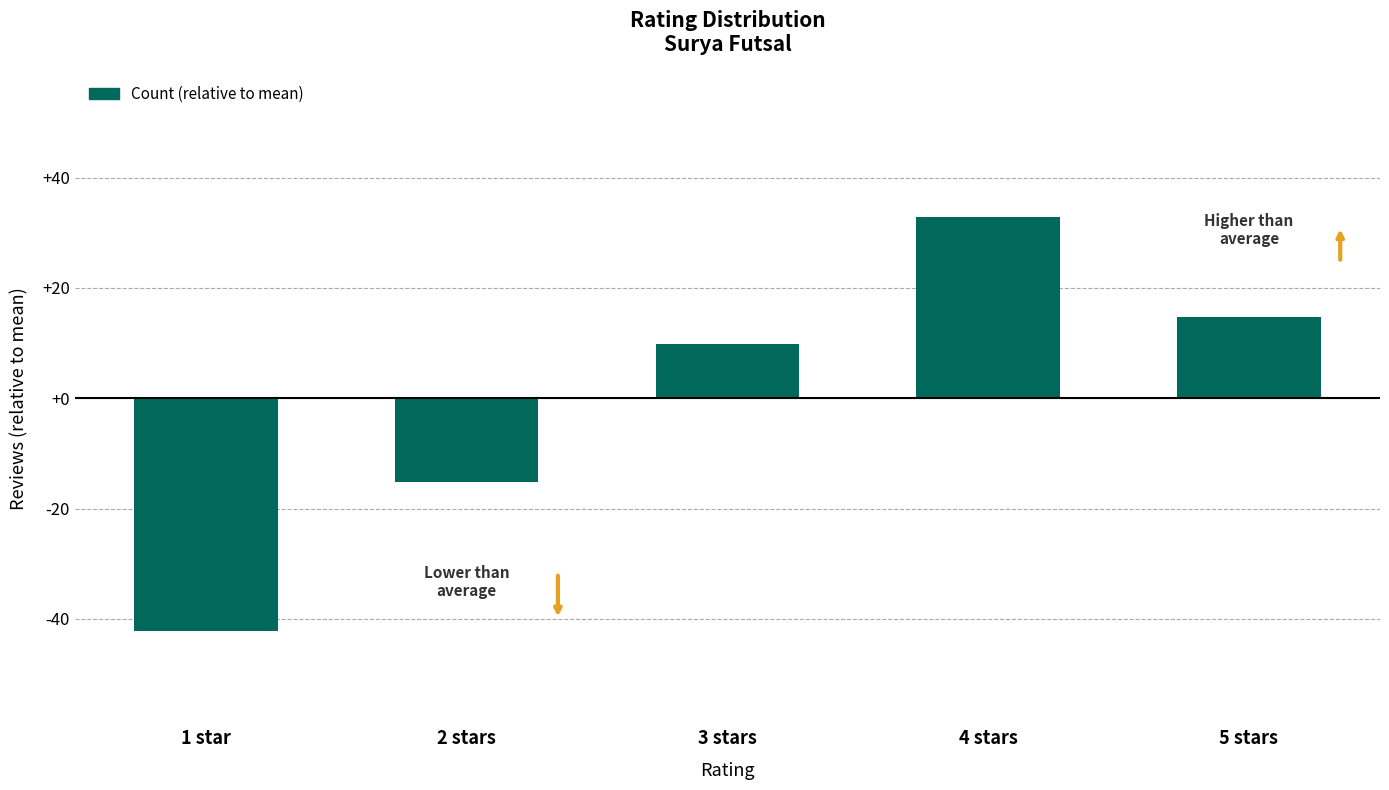

Where does the data first go above 9?

3 stars